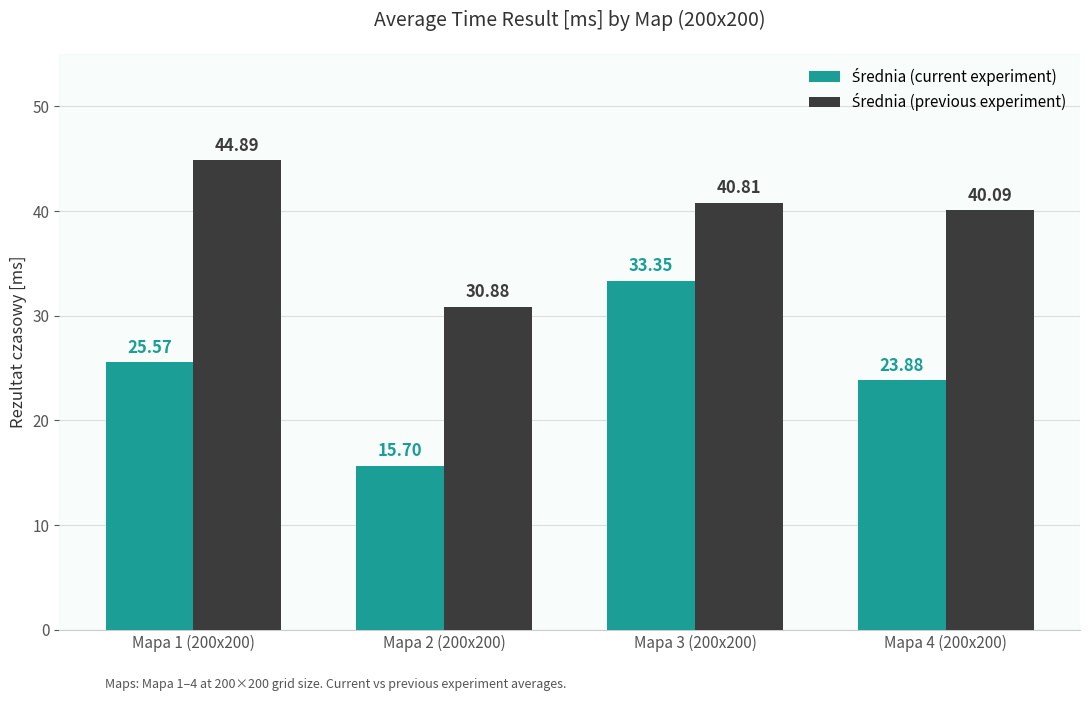

At how many categories does at least one series exceed 38?

3